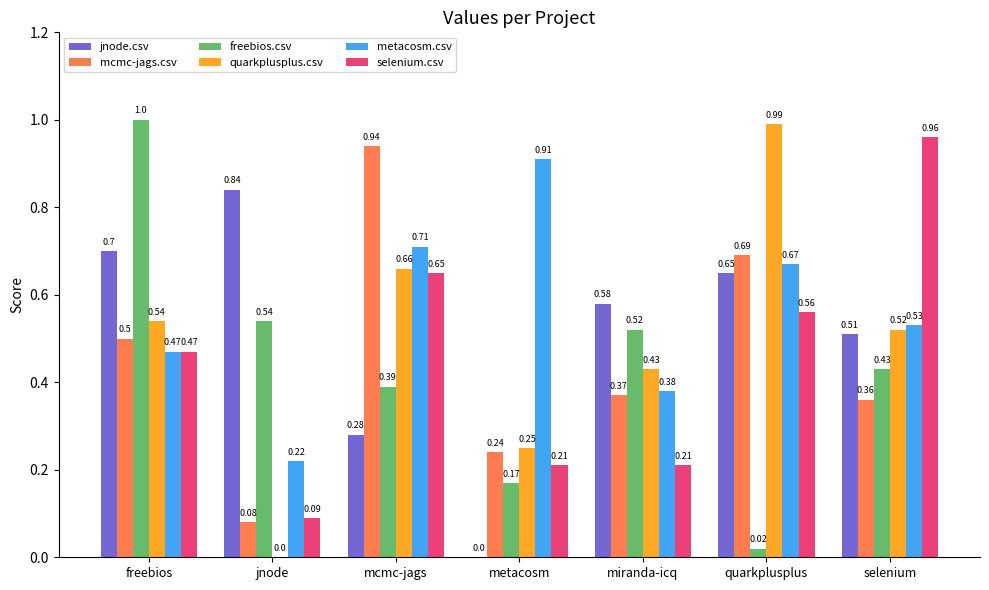

What is the sum of the selenium.csv values at selenium and miranda-icq?

1.2